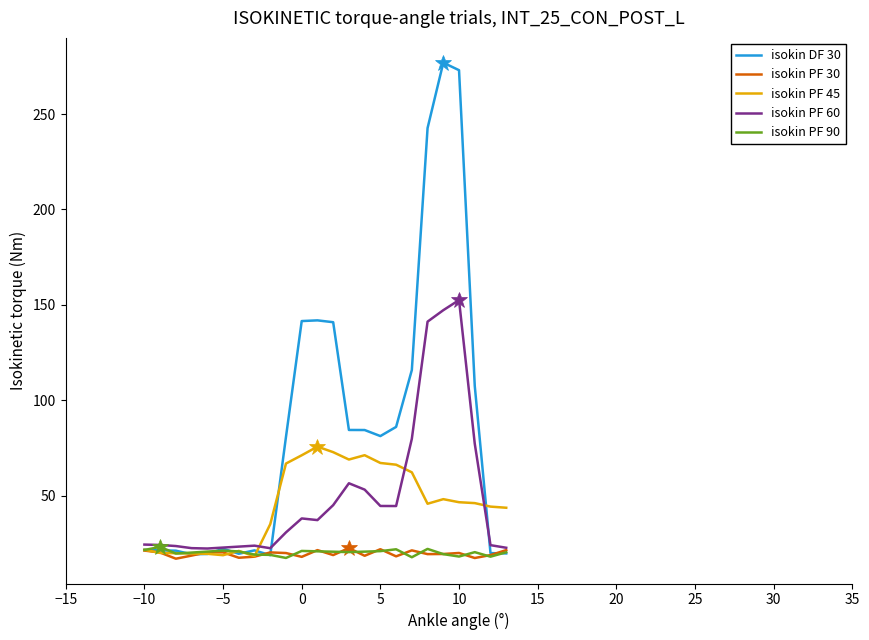

Which series has the largest range (max minus min)?

isokin DF 30